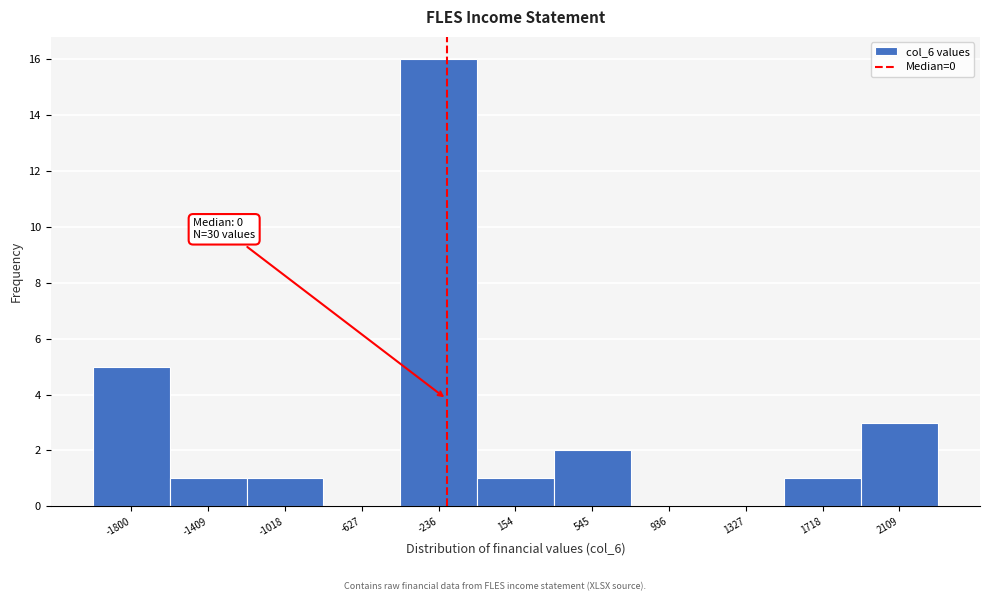

Reading right to left, what are all the values shown in this chart?

2109=3	1718=1	1327=0	936=0	545=2	154=1	-236=16	-627=0	-1018=1	-1409=1	-1800=5